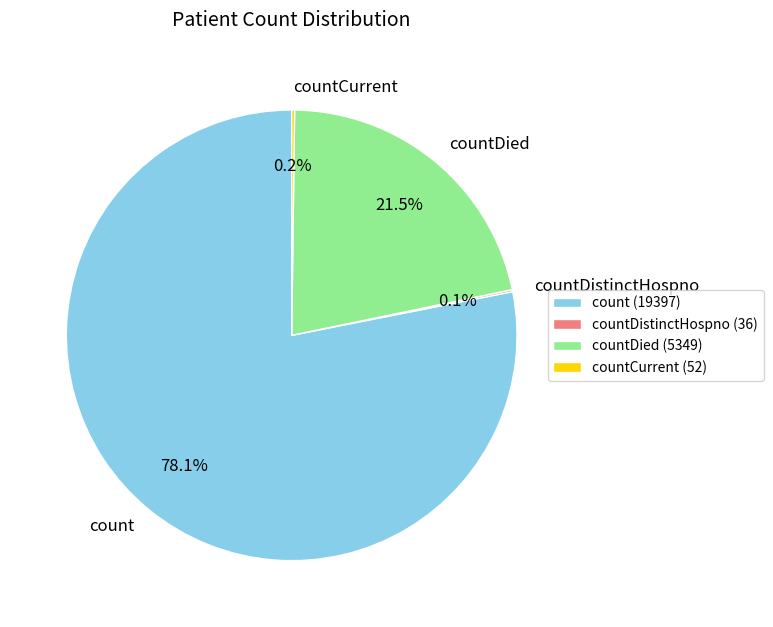

Does any single category account for the majority?

Yes